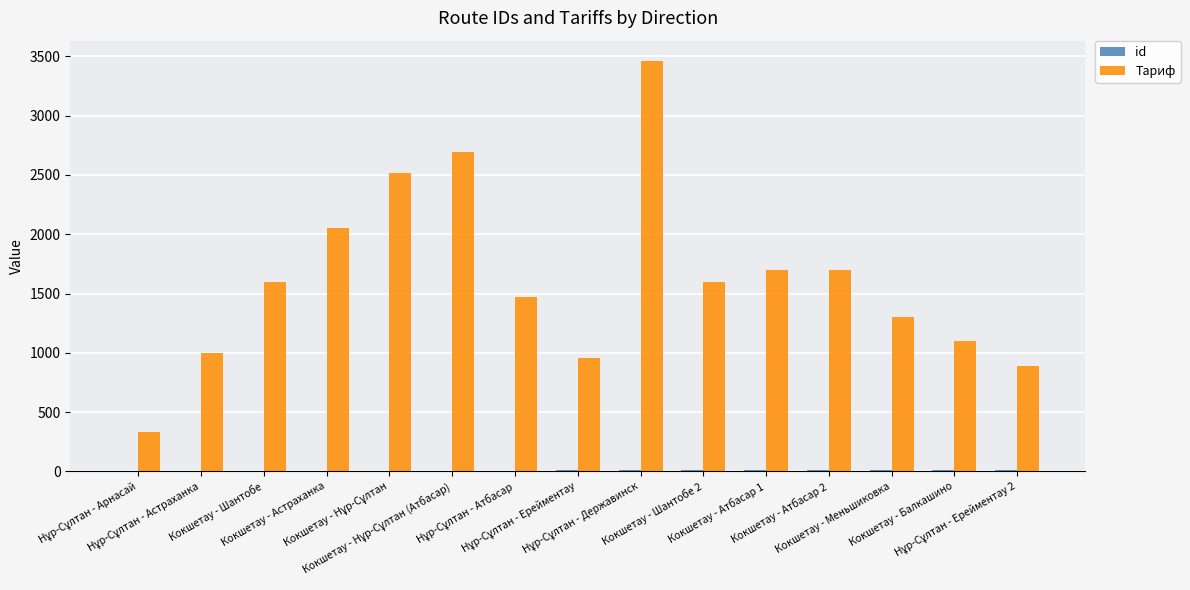

What is the maximum value shown in the chart?

3460